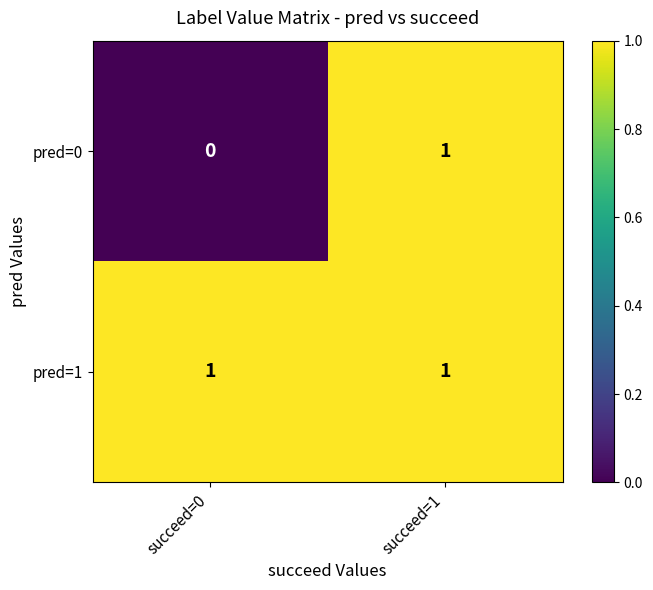

At which label does pred=0 reach its minimum?

succeed=0